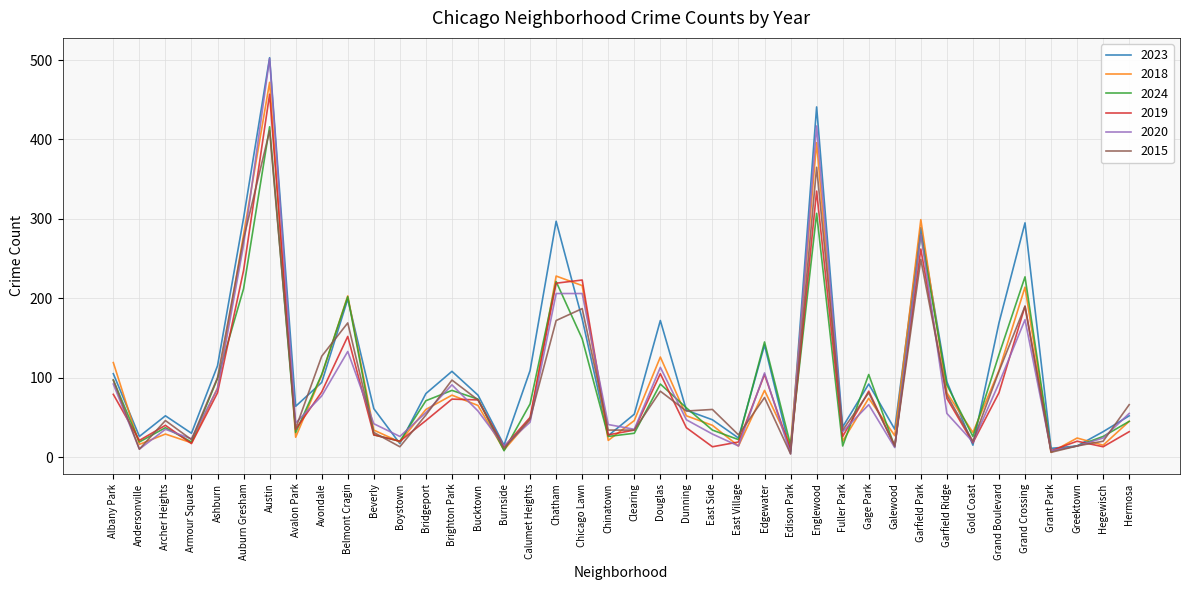

What position from the left is Hermosa?

40